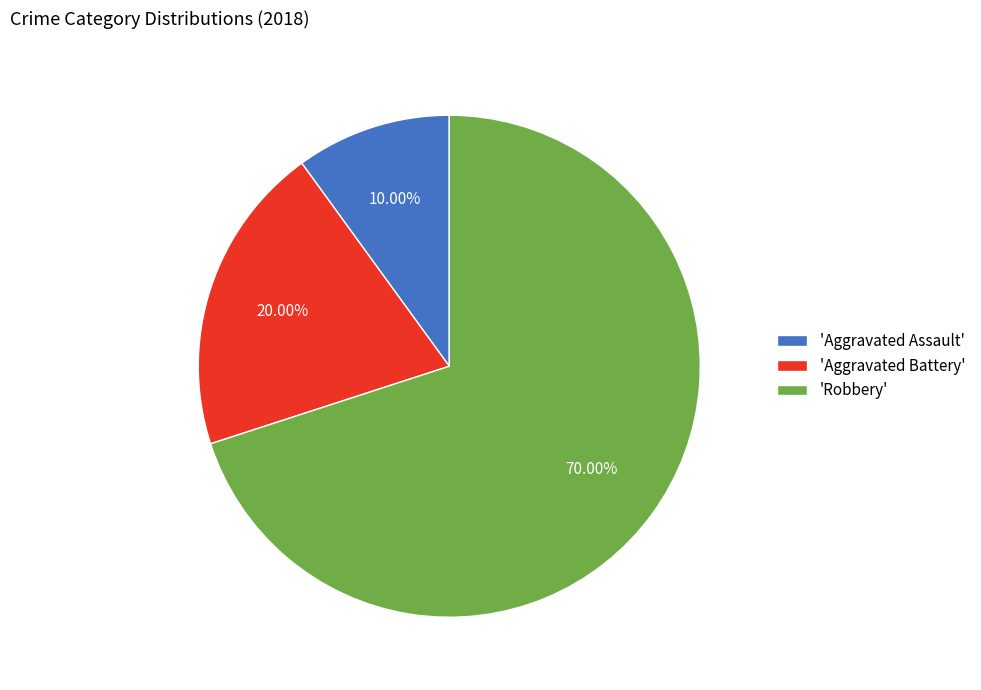

Is the sum of 'Aggravated Assault' and 'Aggravated Battery' greater than half?

No